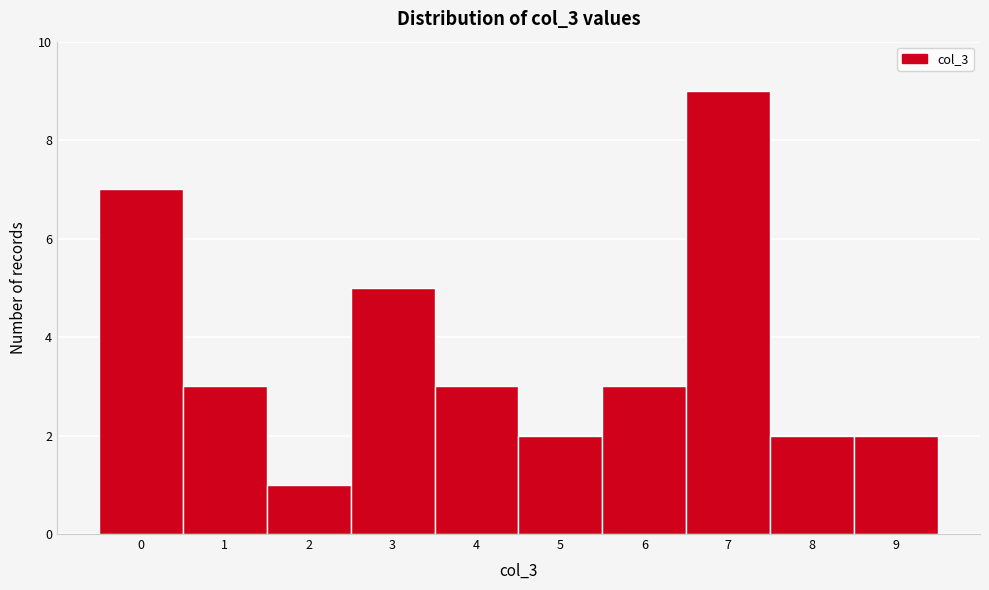

Which range on the x-axis has the tallest bar?

6.5 to 7.5